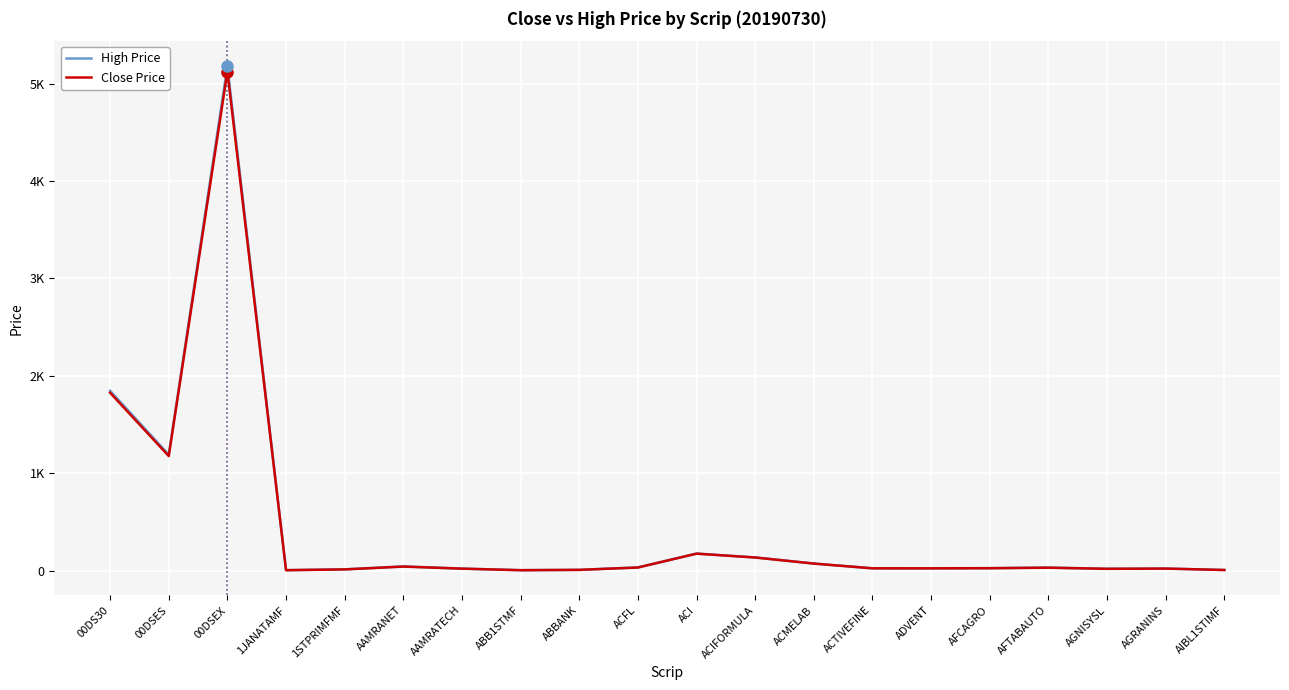

What are all the series names shown in the legend?

High Price, Close Price